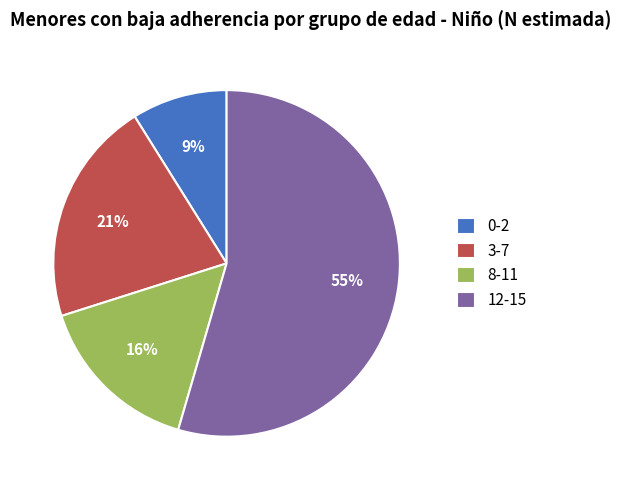

Which category accounts for the majority?

12-15